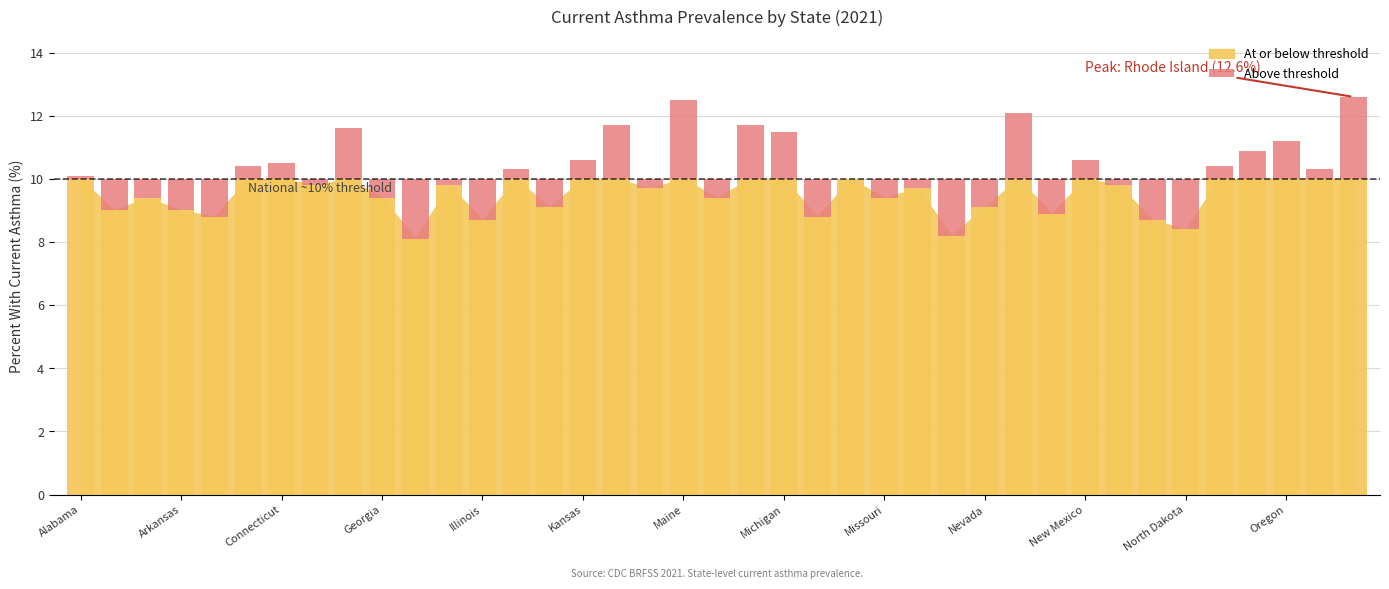

The value at 13 is 0.3. True or false?

True